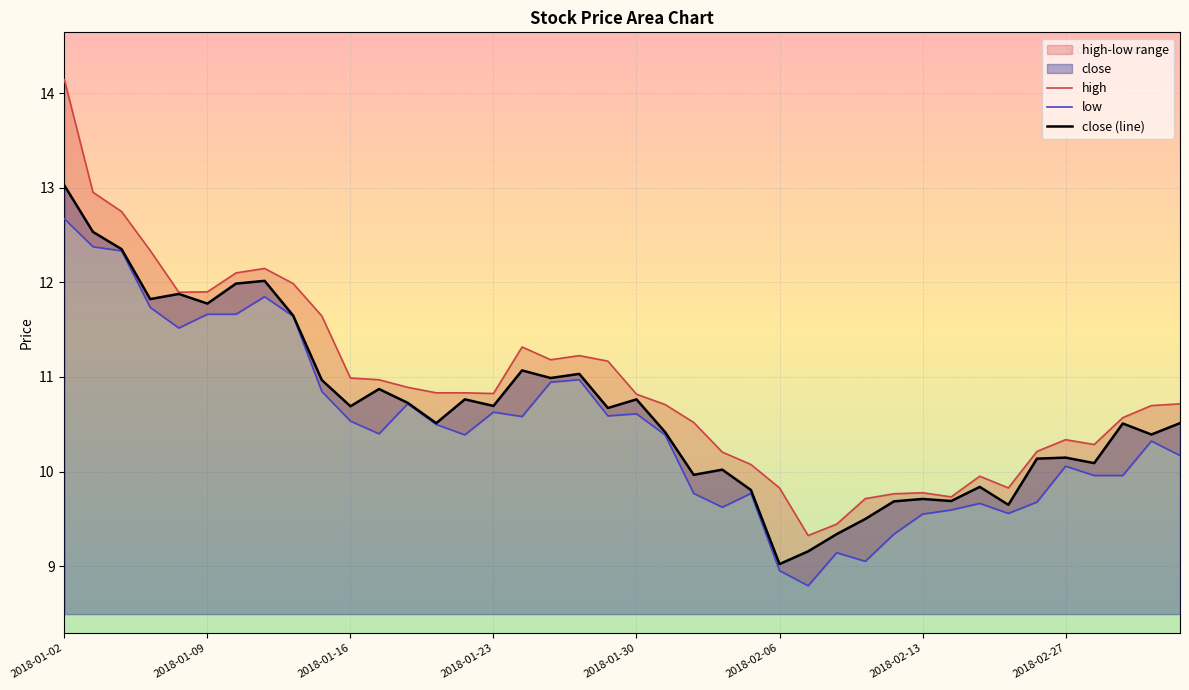

How many data points in high are less than 10?

9